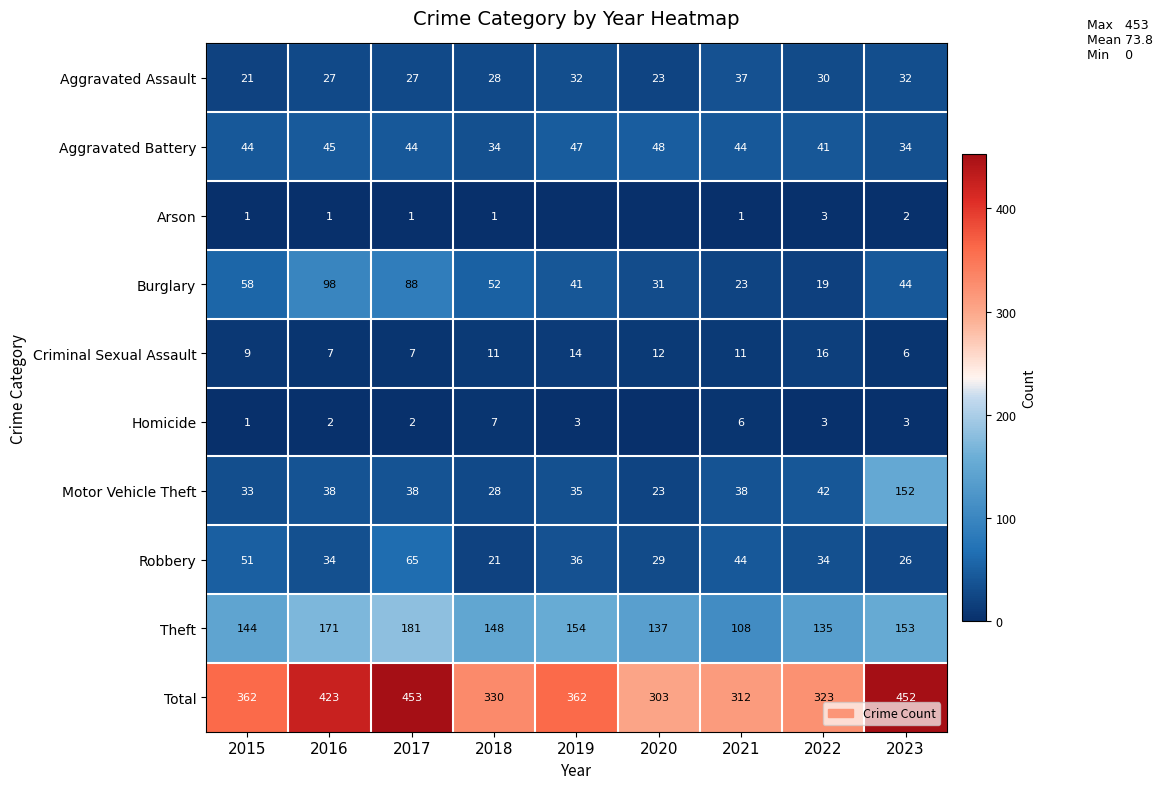

What is the average value of the Criminal Sexual Assault series?

10